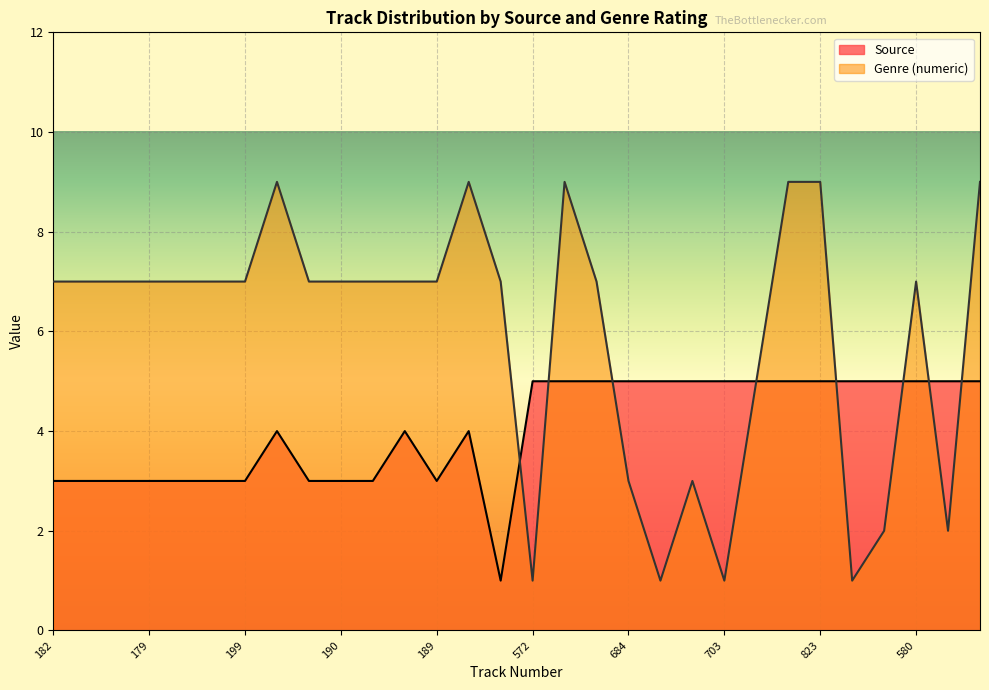

Rank the categories by Genre value from highest to lowest.

304, 307, 537, 659, 823, 878, 182, 180, 191, 179, 198, 197, 199, 195, 190, 181, 266, 189, 27, 791, 580, 515, 684, 683, 744, 652, 572, 976, 703, 886